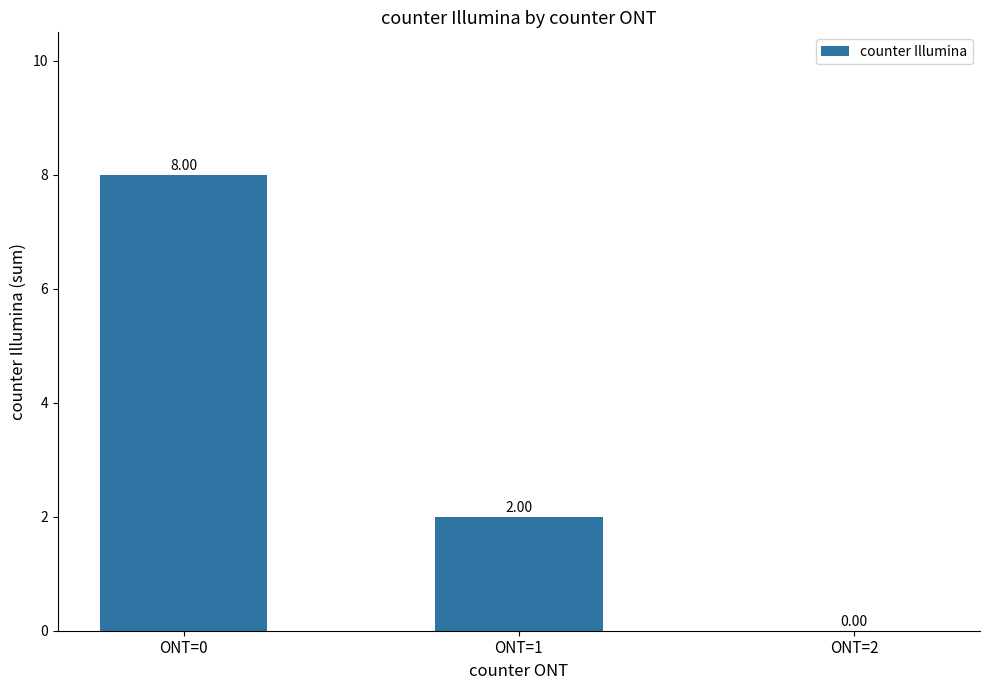

Between ONT=0 and ONT=1, which is larger?

ONT=0